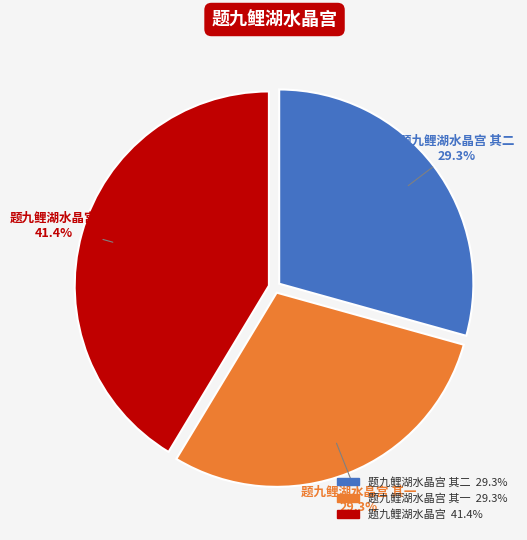

Does any single category account for the majority?

No